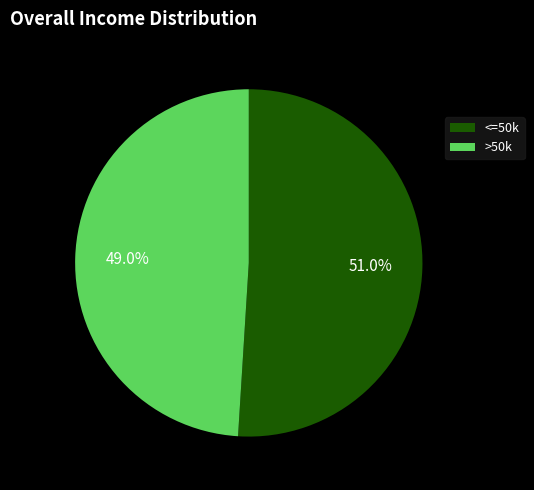

Rank the categories by value from highest to lowest.

<=50k, >50k